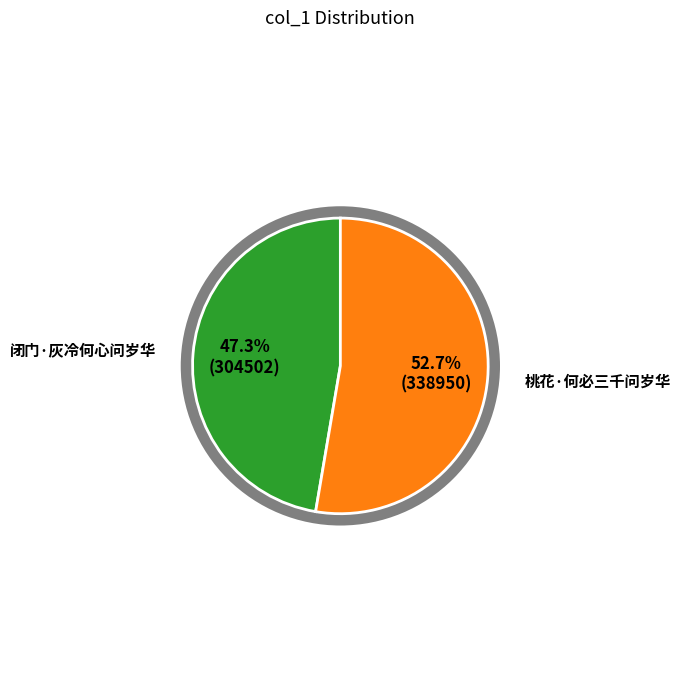

What percentage is NOT represented by 闭门·灰冷何心问岁华?

52.7%